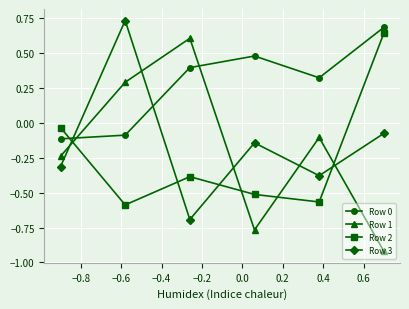

At how many categories does at least one series exceed 0?

5